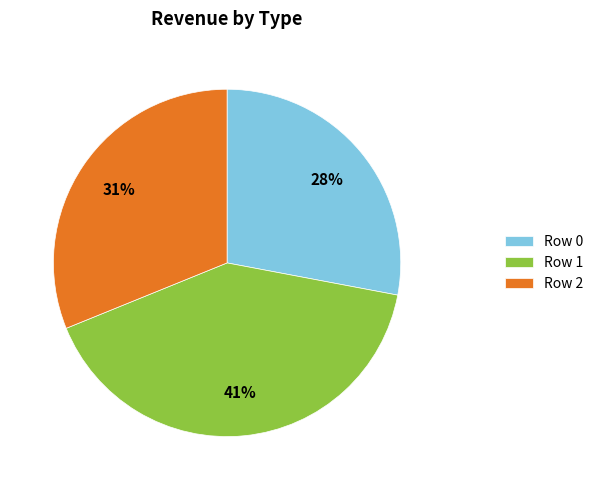

What is the largest slice in the pie chart?

Row 1